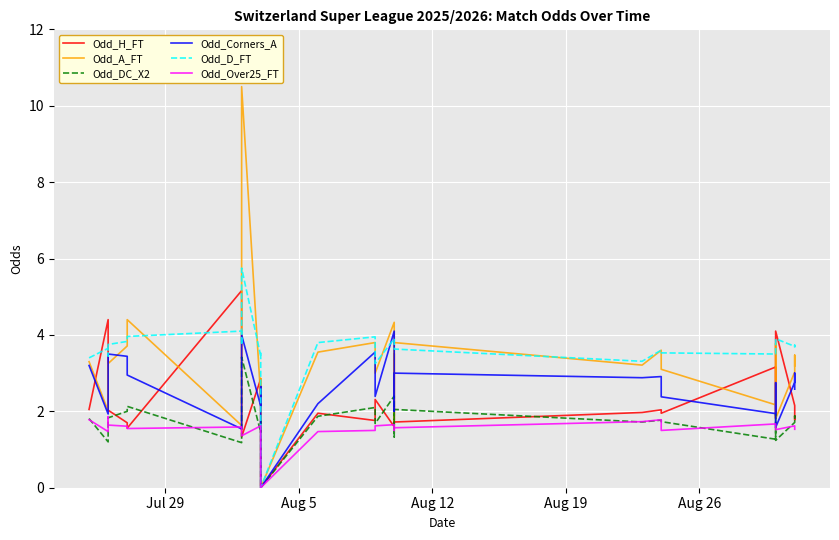

What is the average value of the Odd_Corners_A series?

2.6